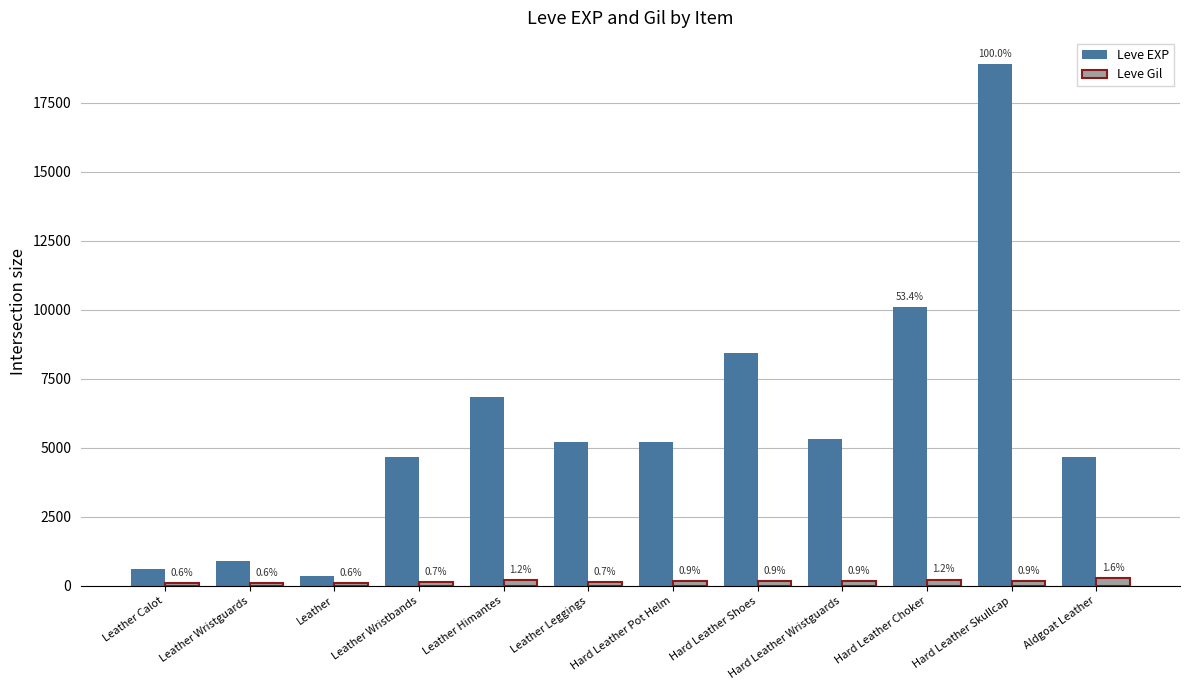

Does the chart contain any negative values?

No